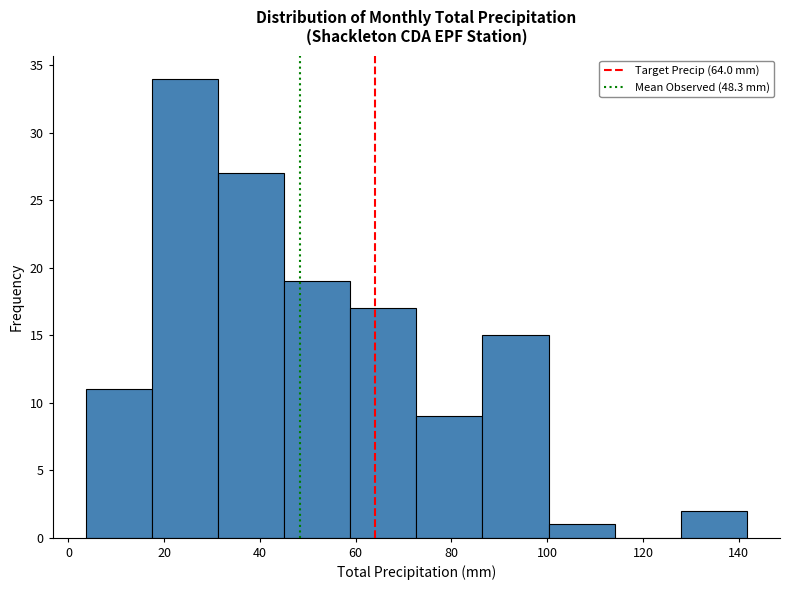

Reading left to right, list every bar in this chart as the range it spans on the x-axis followed by its height. Neither the bar edges nor the heights are printed on the chart, so give them approximately, as read against the axes.

4 to 18: 11
18 to 32: 34
32 to 46: 27
46 to 58: 19
58 to 72: 17
72 to 86: 9
86 to 100: 15
100 to 114: 1
114 to 128: 0
128 to 142: 2